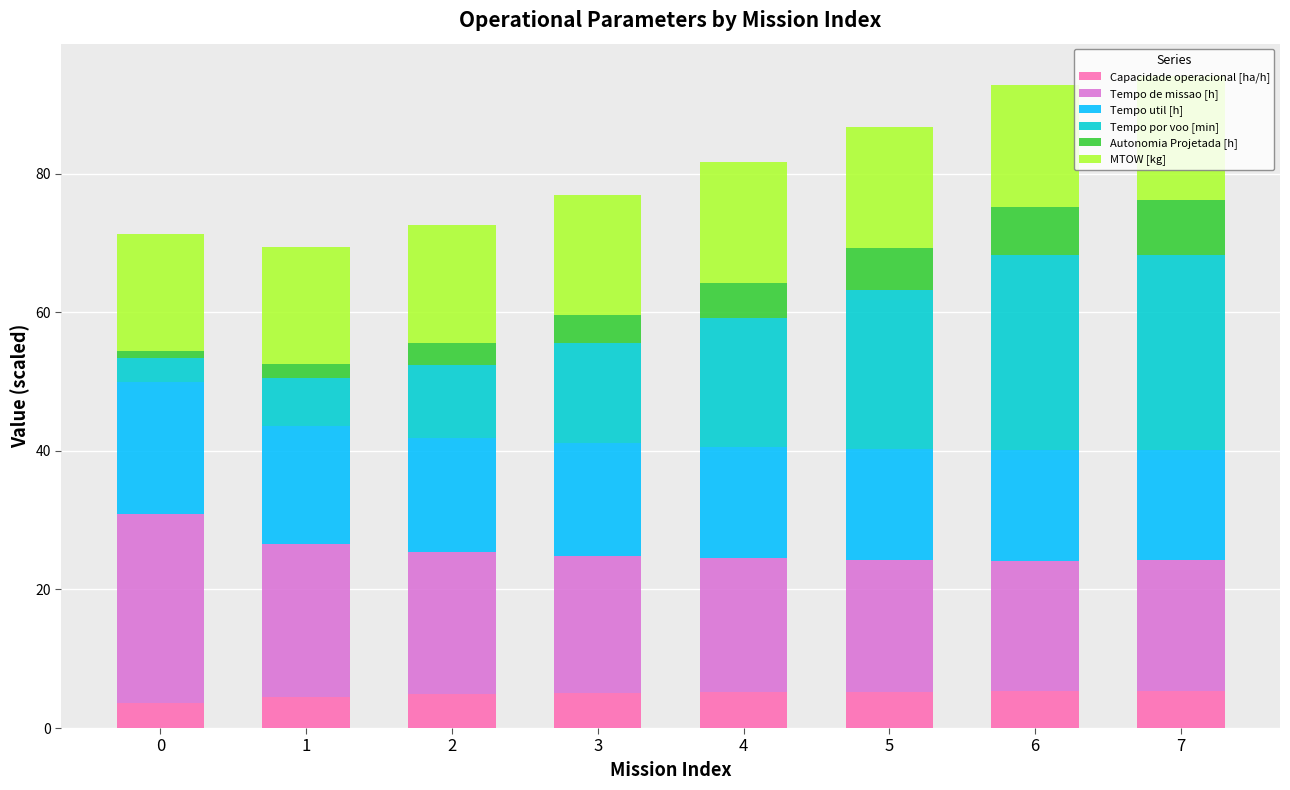

What is the total value across all series at 7?

94.1